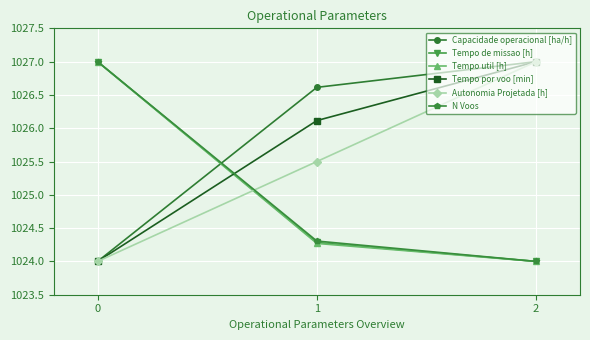

What is the minimum value for Tempo de missao [h]?

1024.0